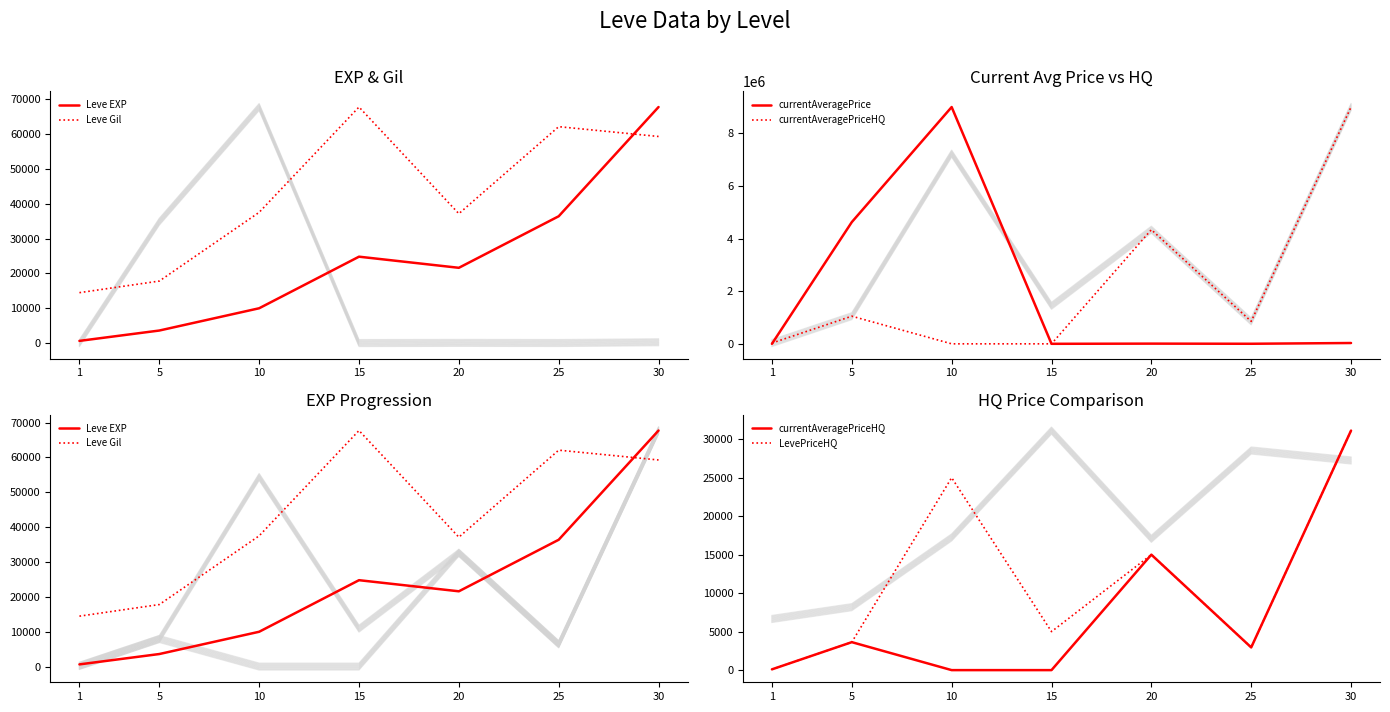

Is it true that LevePriceHQ equals 5000.0 at 15?

True